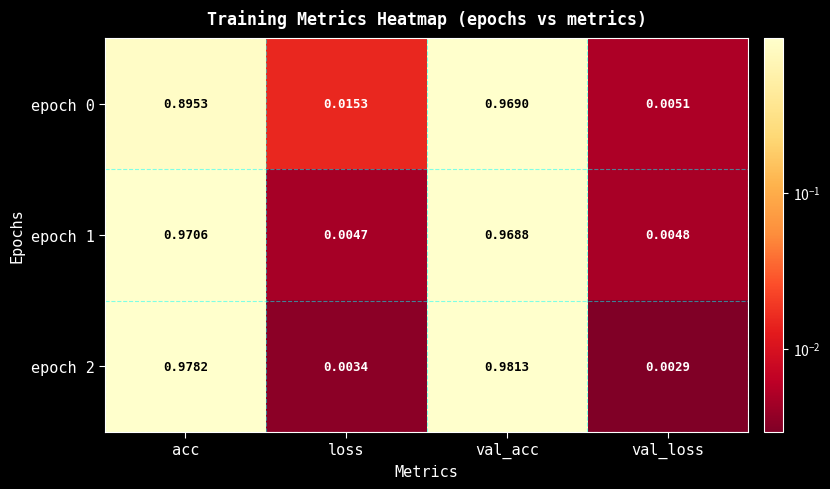

Is the value of epoch 0 at acc greater than the value of epoch 1 at val_loss?

Yes